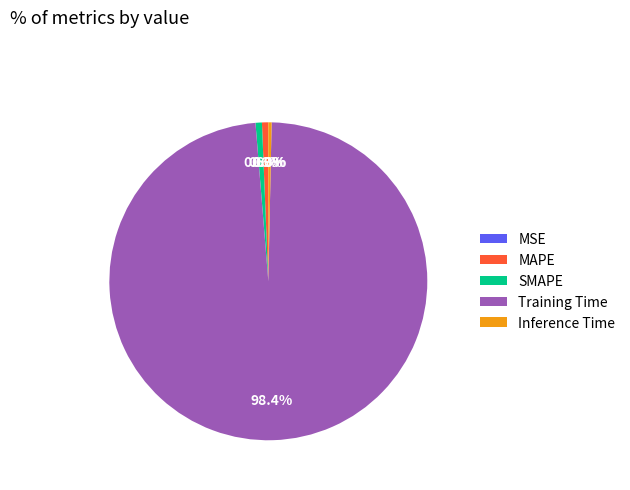

What portion of the pie excludes Inference Time?

99.7%